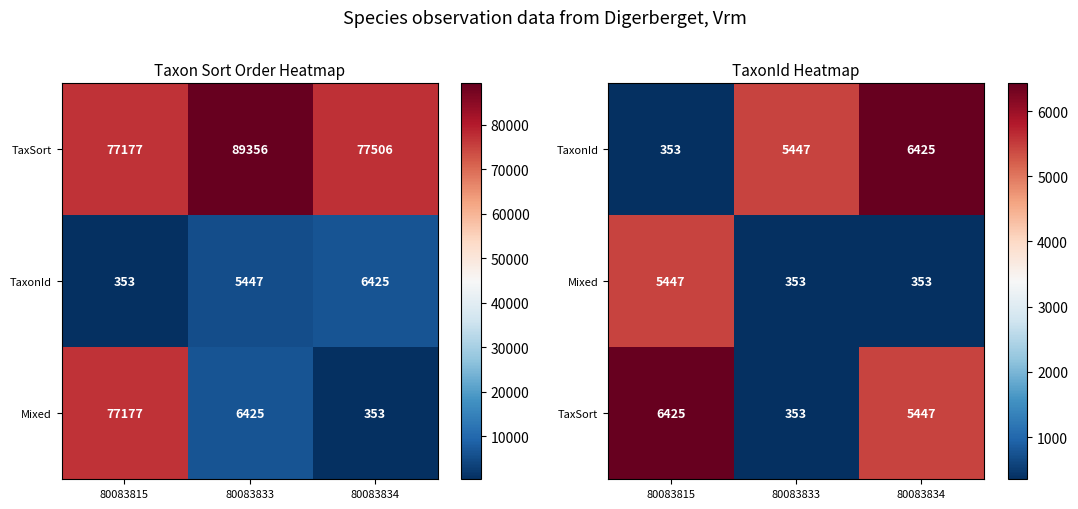

What is the sum of the Mixed values at 80083834 and 80083833?

706